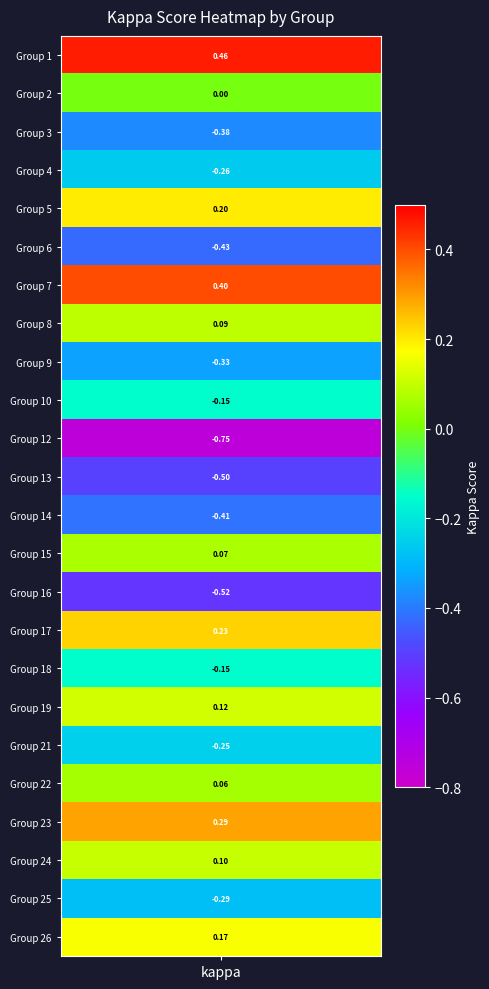

Reading left to right, extract all data points from this chart.

1=0.5	2=0.0	3=-0.4	4=-0.3	5=0.2	6=-0.4	7=0.4	8=0.1	9=-0.3	10=-0.2	12=-0.8	13=-0.5	14=-0.4	15=0.1	16=-0.5	17=0.2	18=-0.2	19=0.1	21=-0.2	22=0.1	23=0.3	24=0.1	25=-0.3	26=0.2